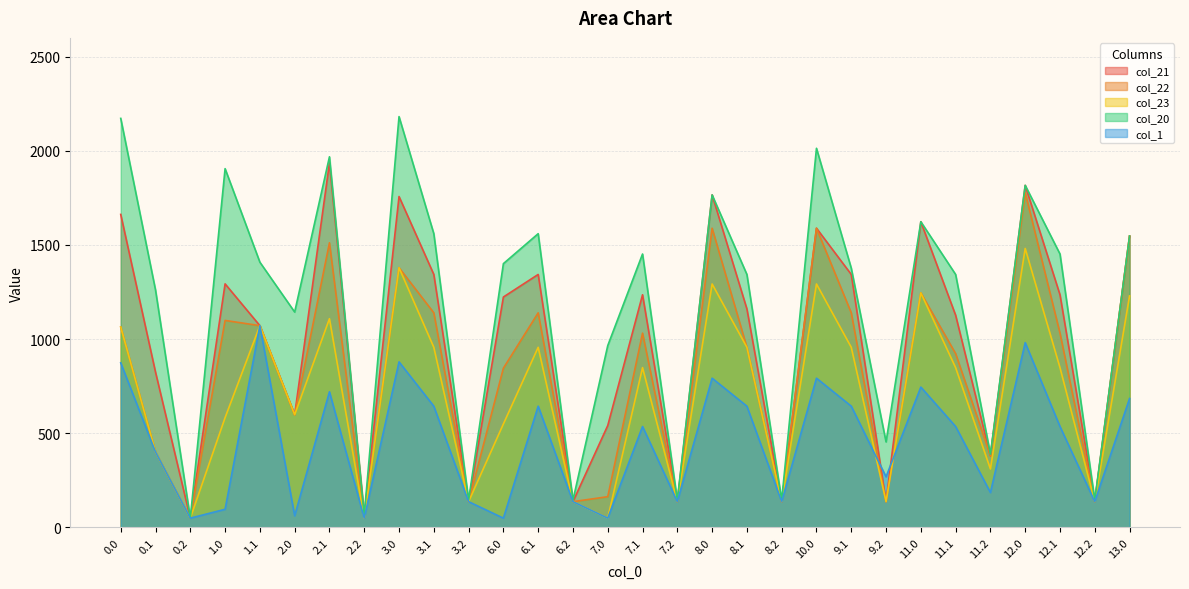

Where do col_1 and col_22 first cross each other?

9.1 and 9.2